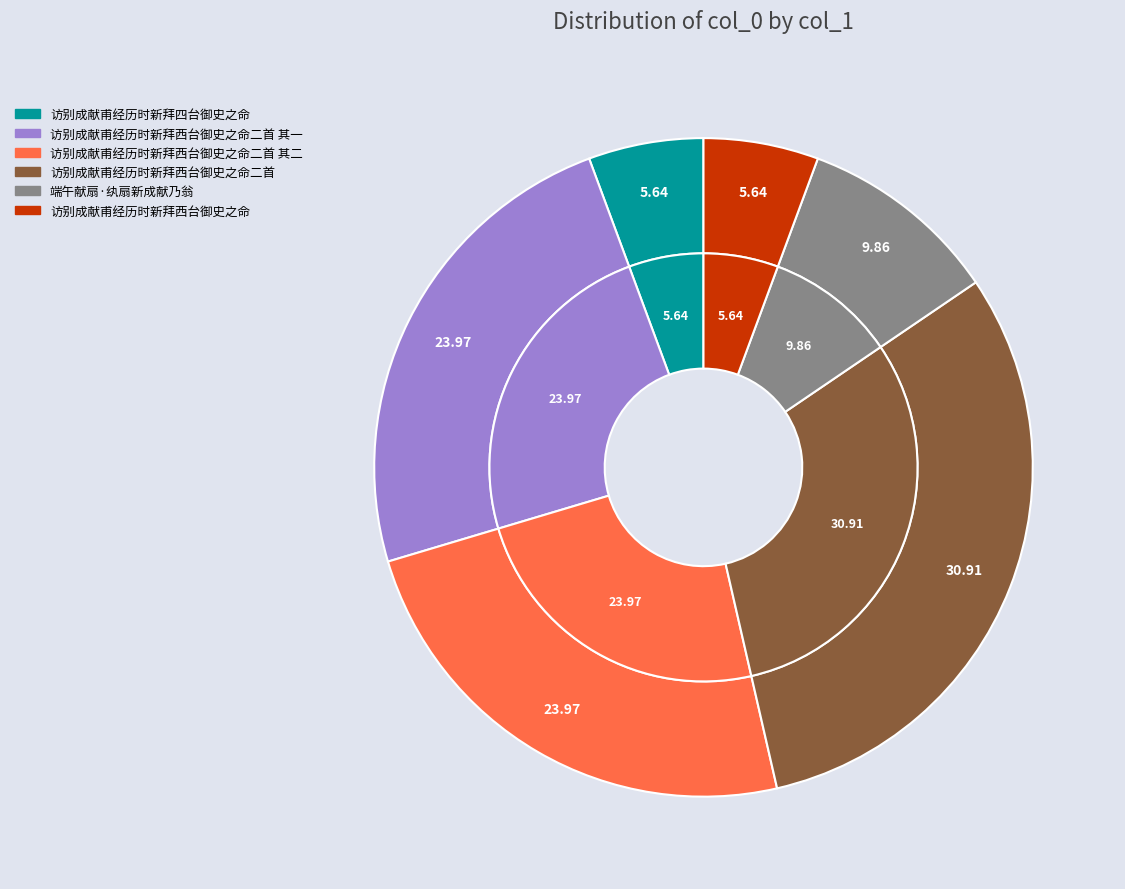

What portion of the pie excludes 端午献扇·纨扇新成献乃翁?

90.1%